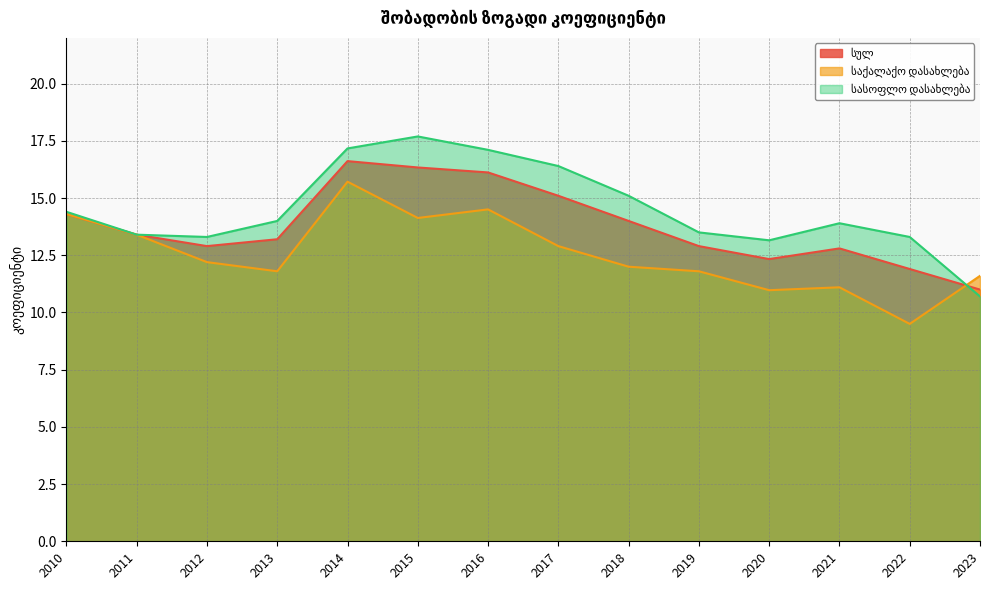

What is the value of the სასოფლო დასახლება point at the 9th from the left?

15.1